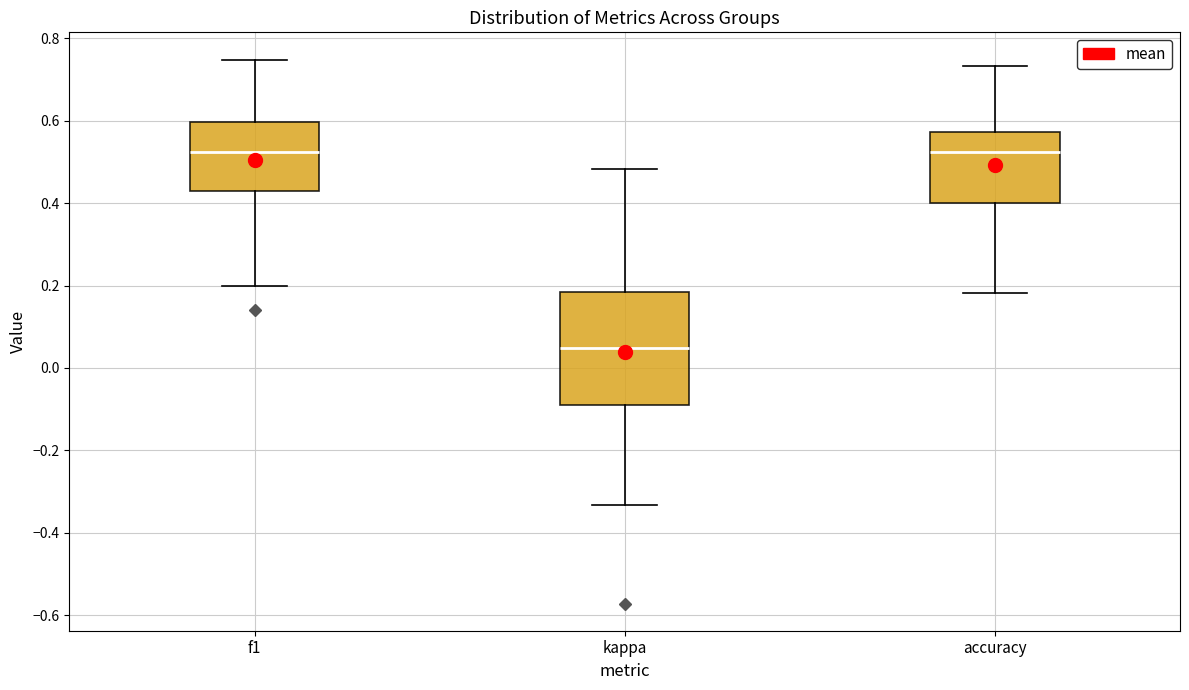

Where does the lower whisker of the box for accuracy end on the y-axis? The values are not printed on the chart, so give them approximately, as read against the axis.

0.18